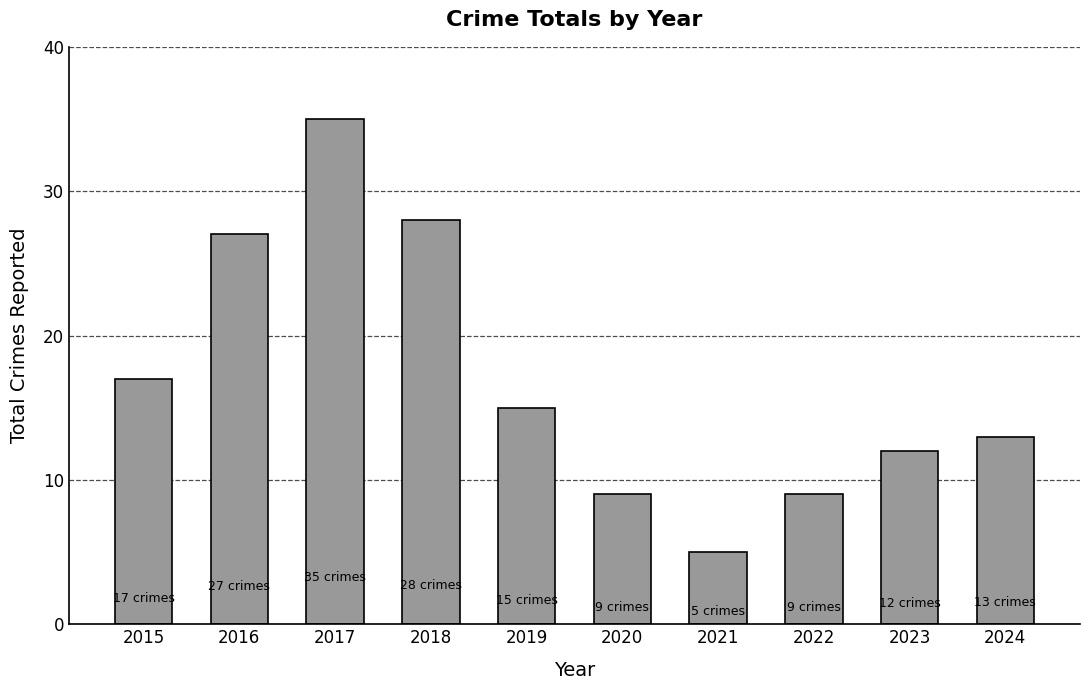

Is it true that the value at 2019 is 10?

False